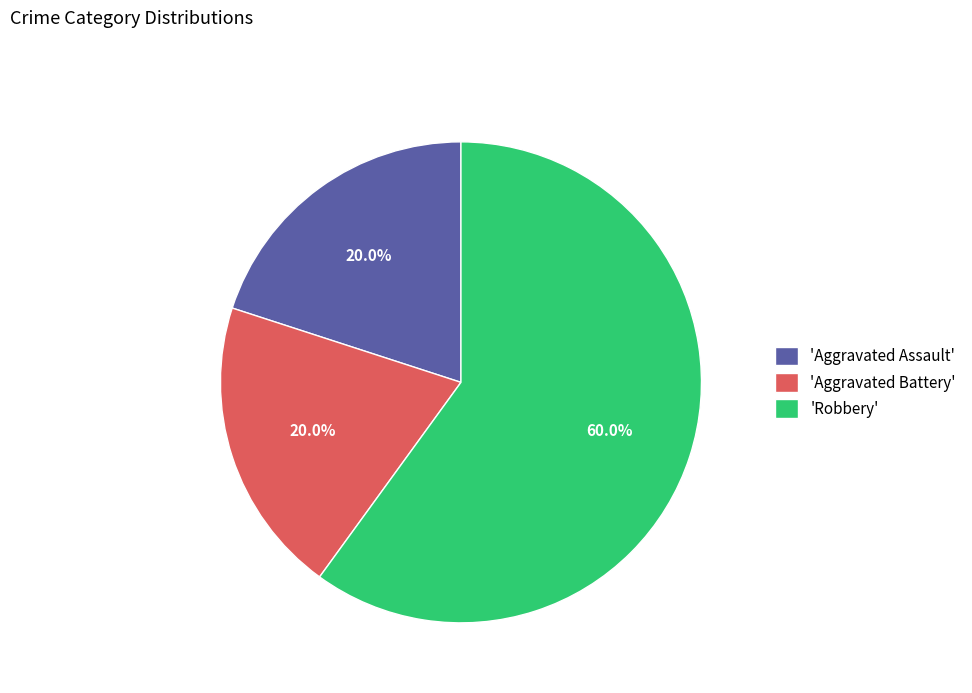

What is the largest slice in the pie chart?

'Robbery'